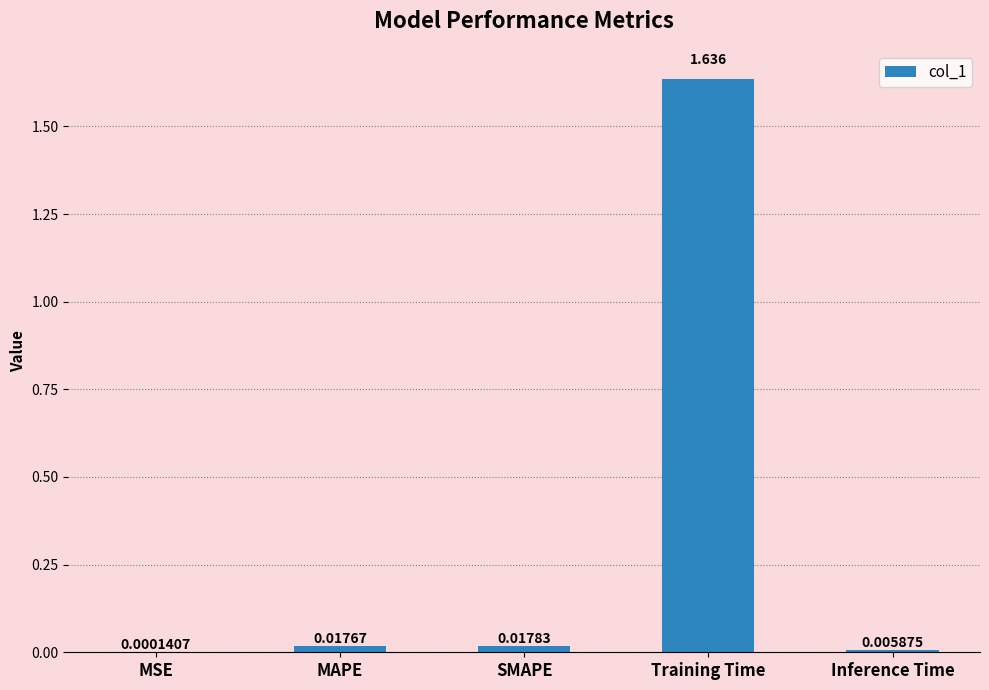

What is the change in value from SMAPE to Training Time?

+1.6